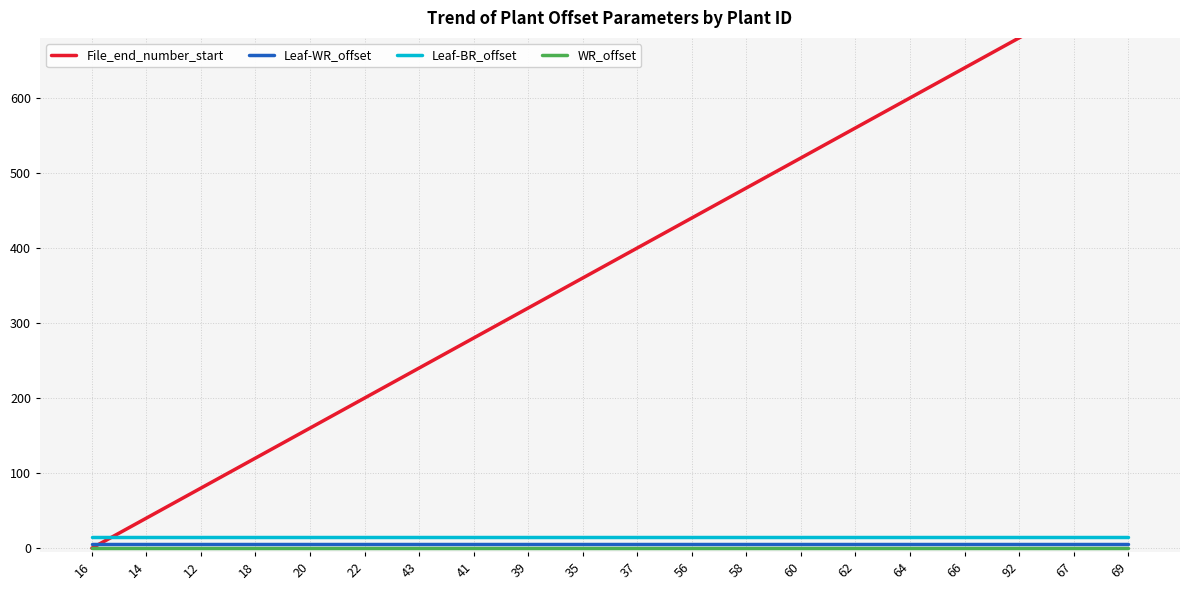

At how many categories does at least one series exceed 7?

39